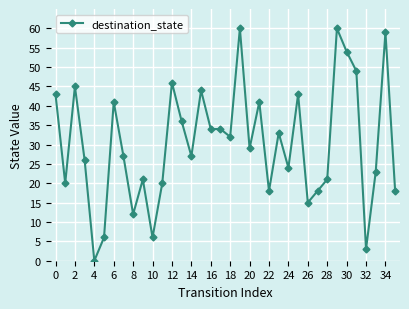

What is the greatest value displayed?

60